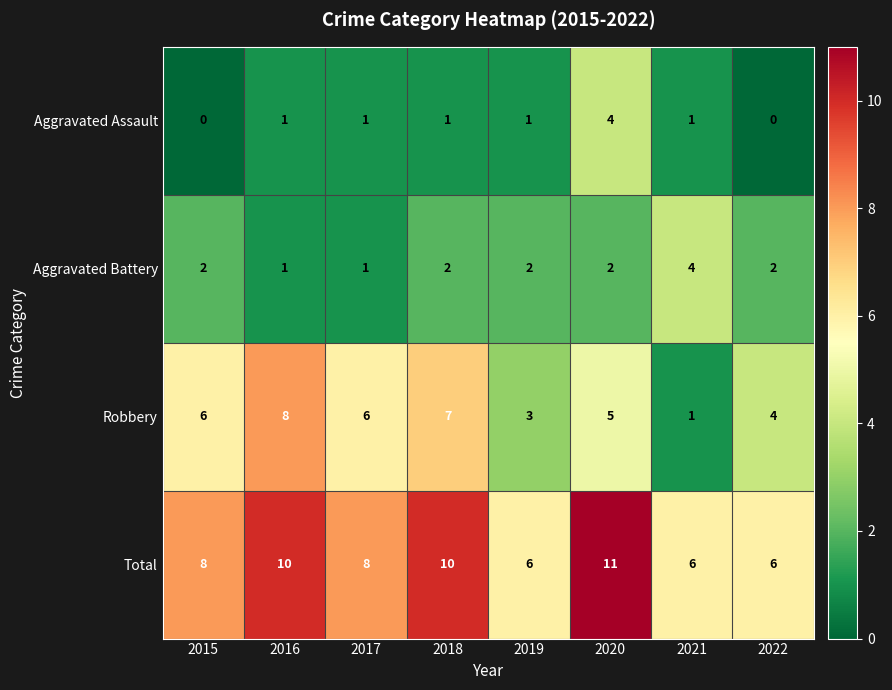

Which label corresponds to the largest value in the chart?

2020